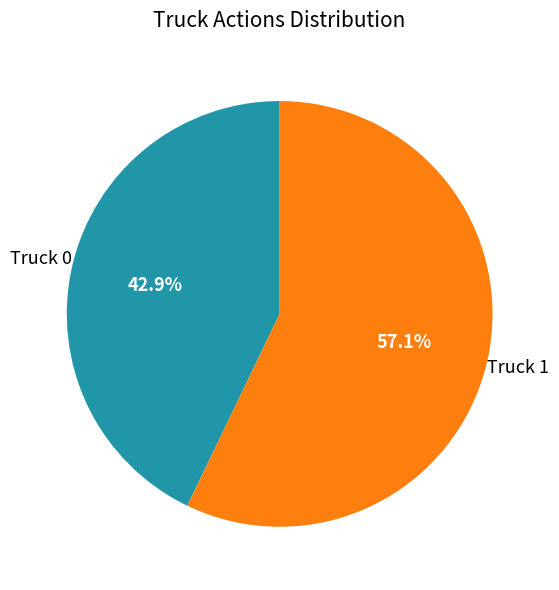

Does any single category account for the majority?

Yes